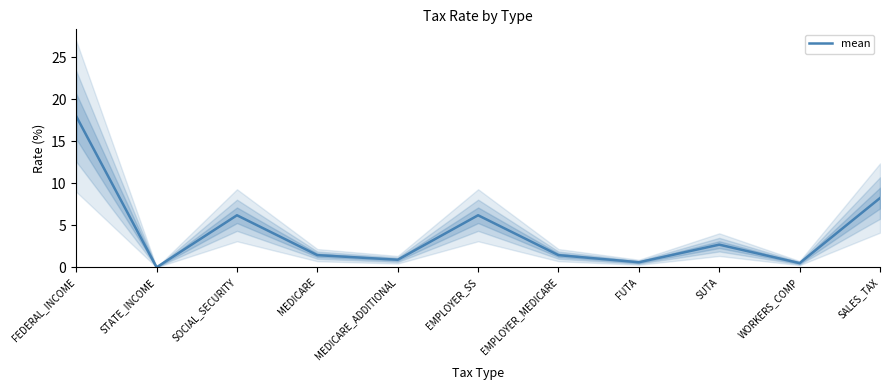

How many lines are shown in the chart?

1